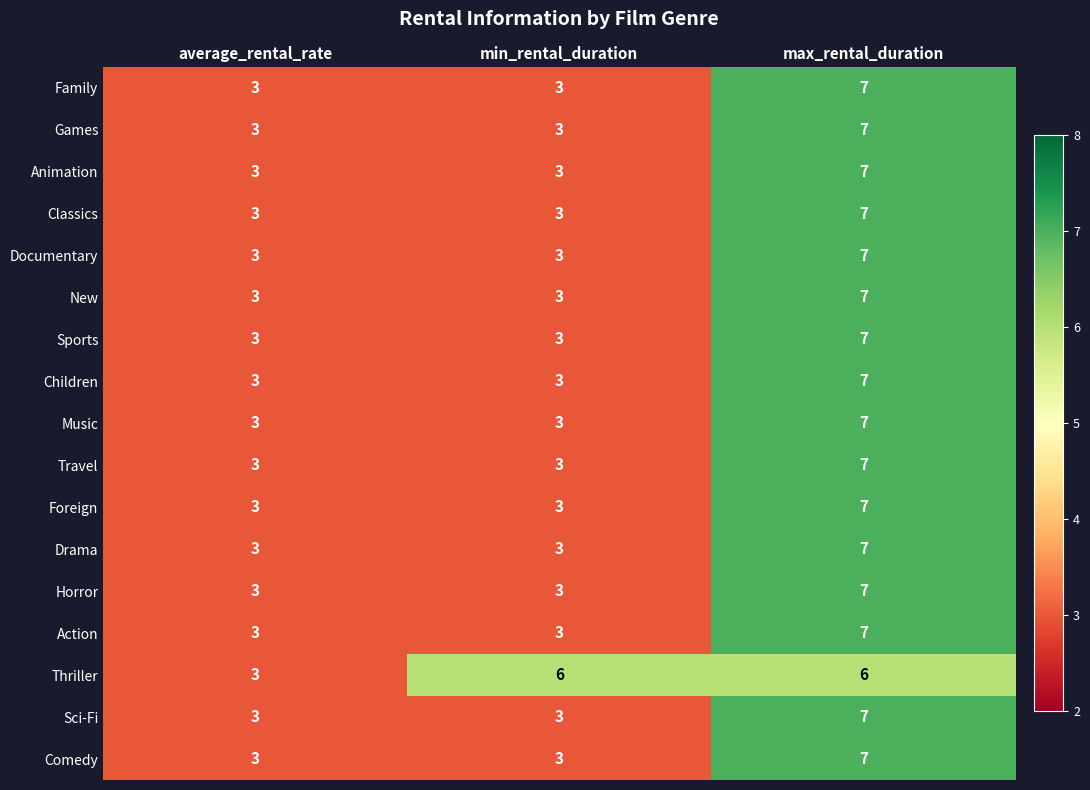

True or false: Children has a value of 1 at average_rental_rate.

False